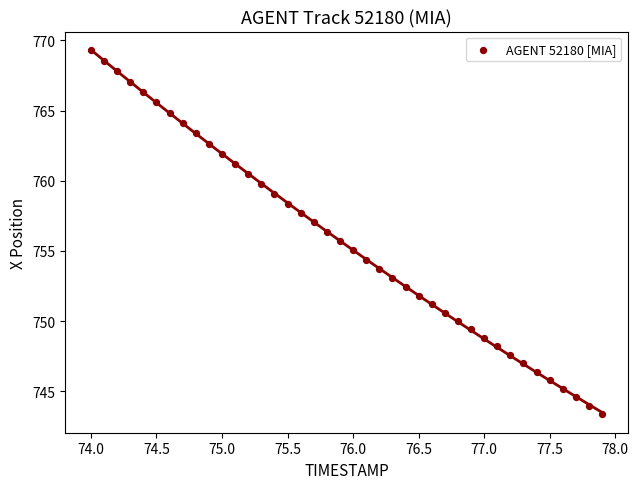

What is the range of X values (max minus min)?

3.9